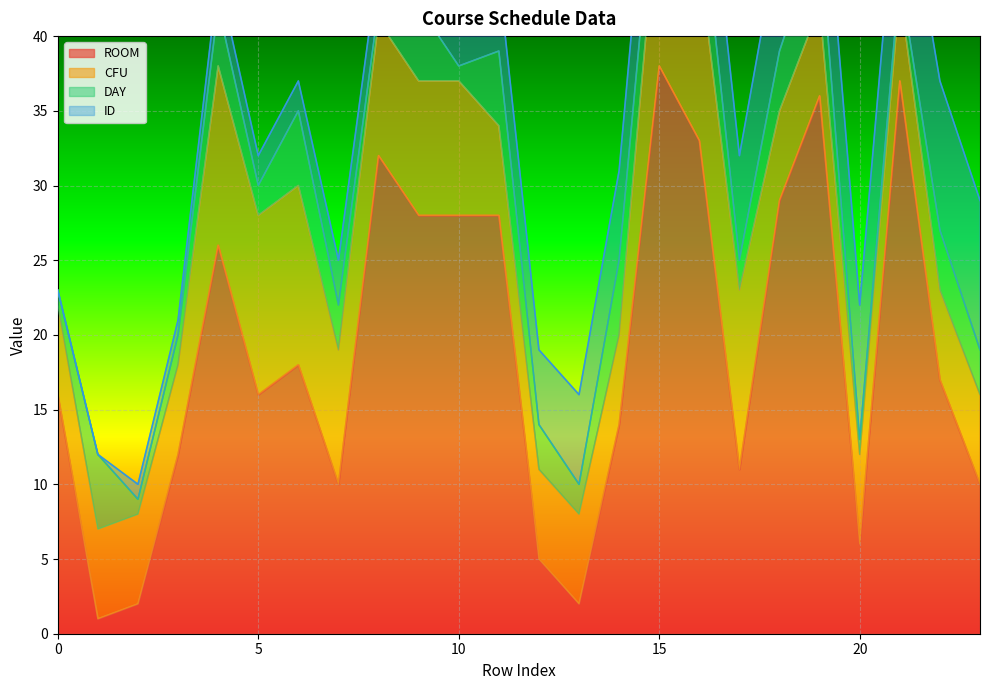

Rank the series by their maximum value, from highest to lowest.

ROOM, CFU, ID, DAY